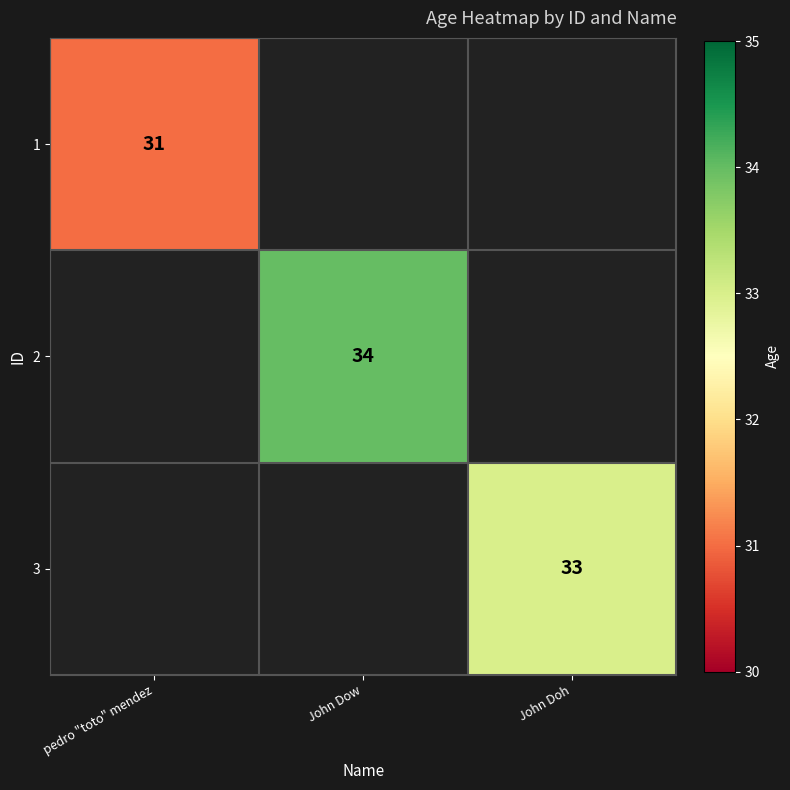

How many categories are shown in the chart?

3